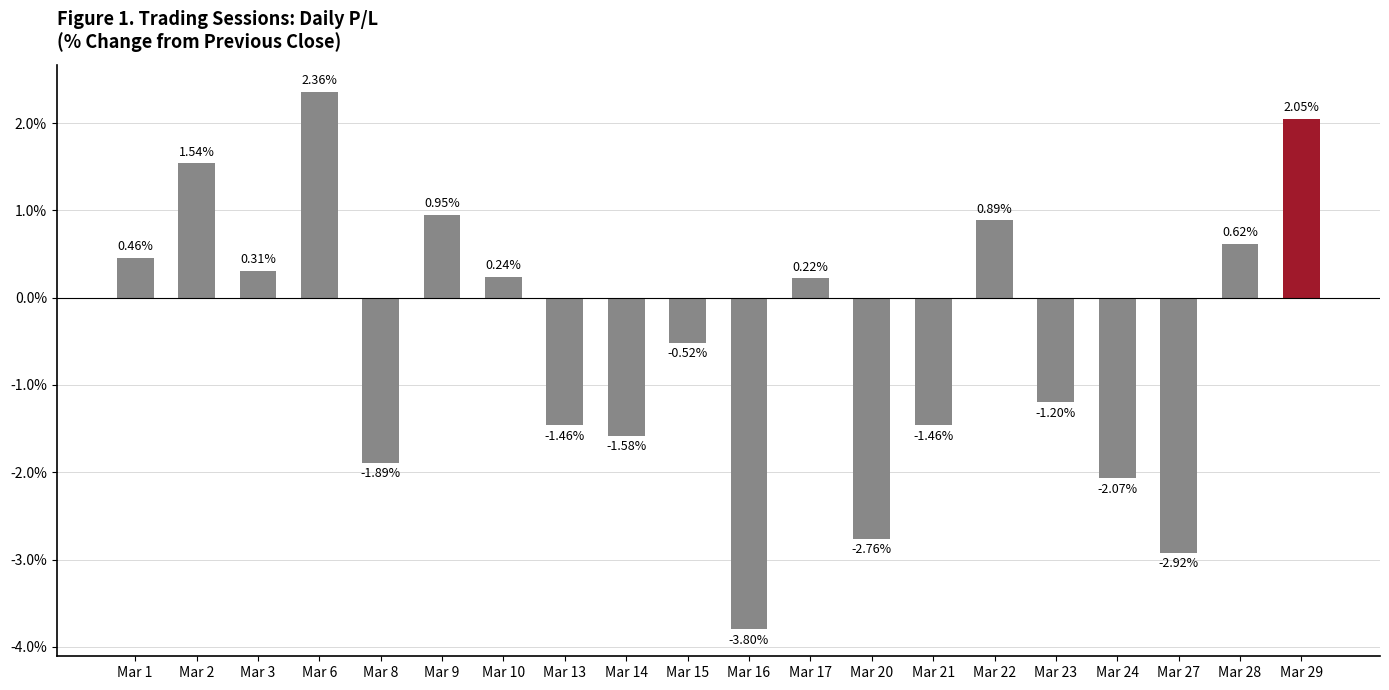

What is the sum of the values at Mar 1 and Mar 17?

0.7